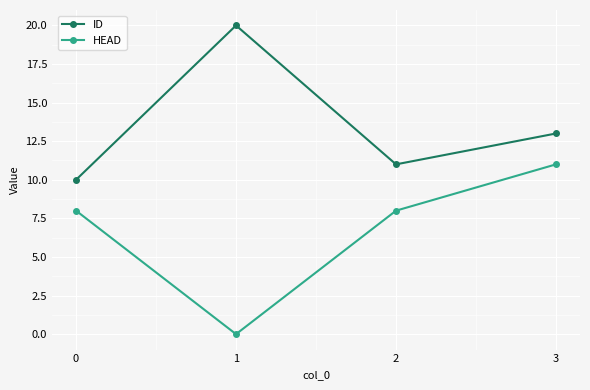

Which series has the largest total across all categories?

ID